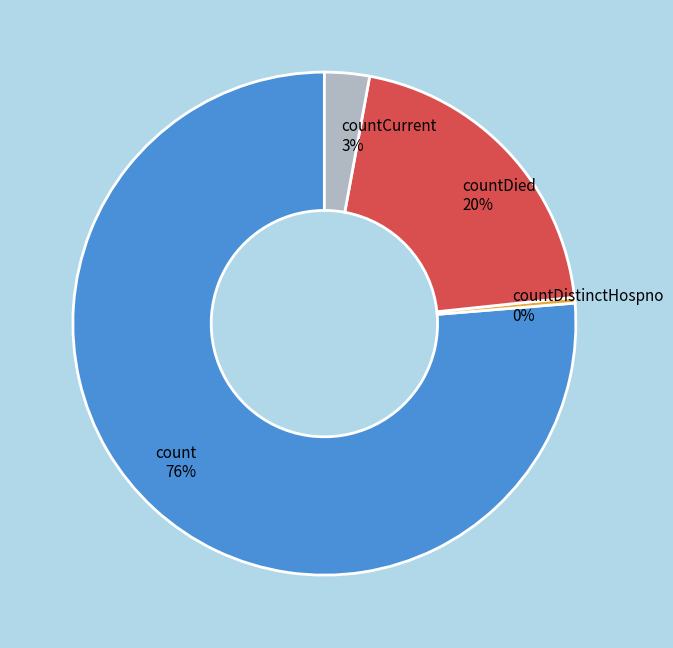

Is it true that countCurrent 3% is 3% of the pie?

True